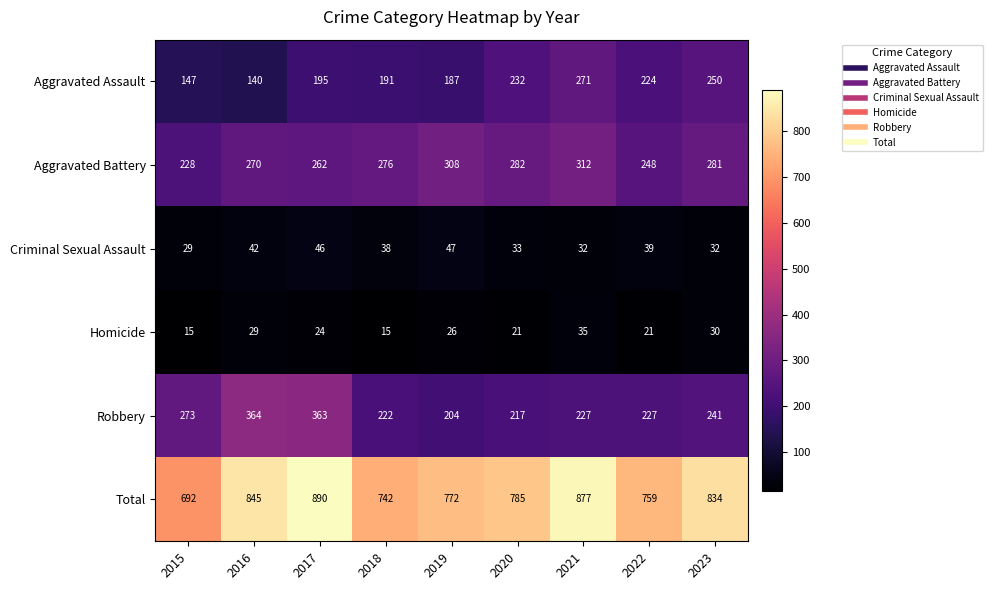

Which label corresponds to the largest value in the chart?

2017